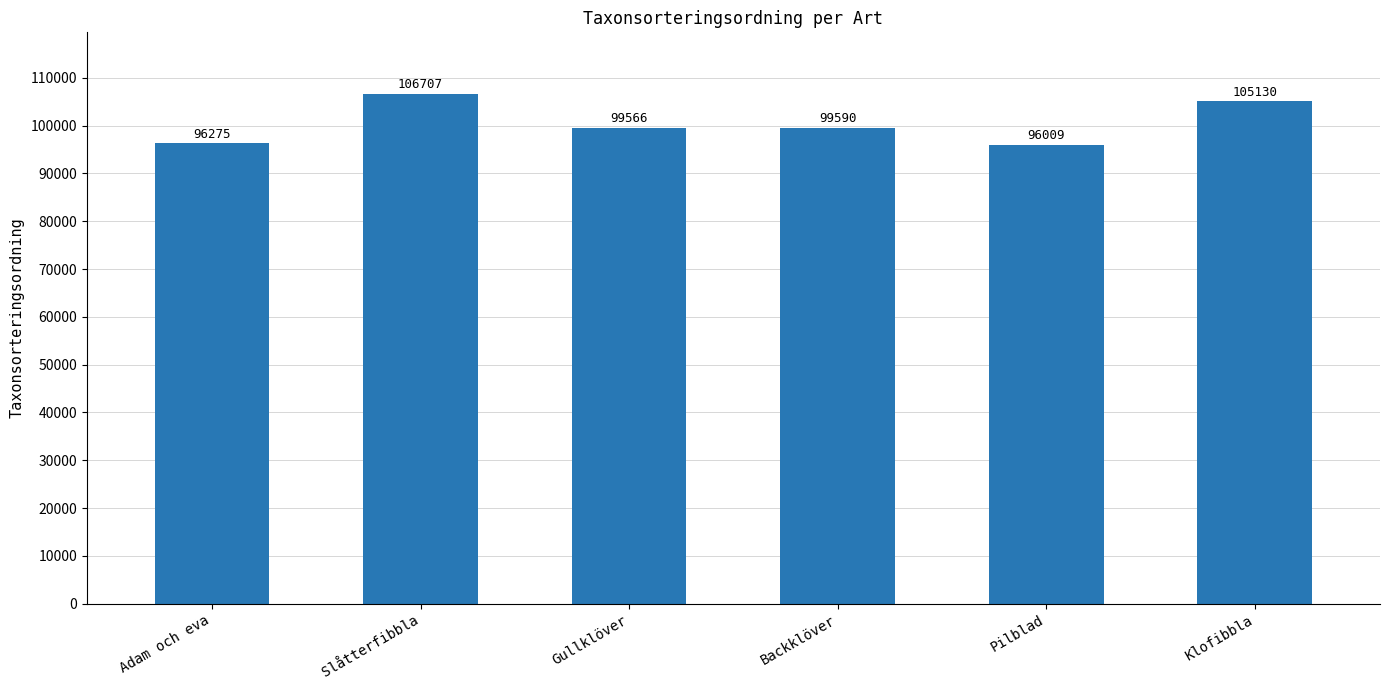

Approximately how many times larger is the value at Klofibbla compared to Adam och eva?

1.1